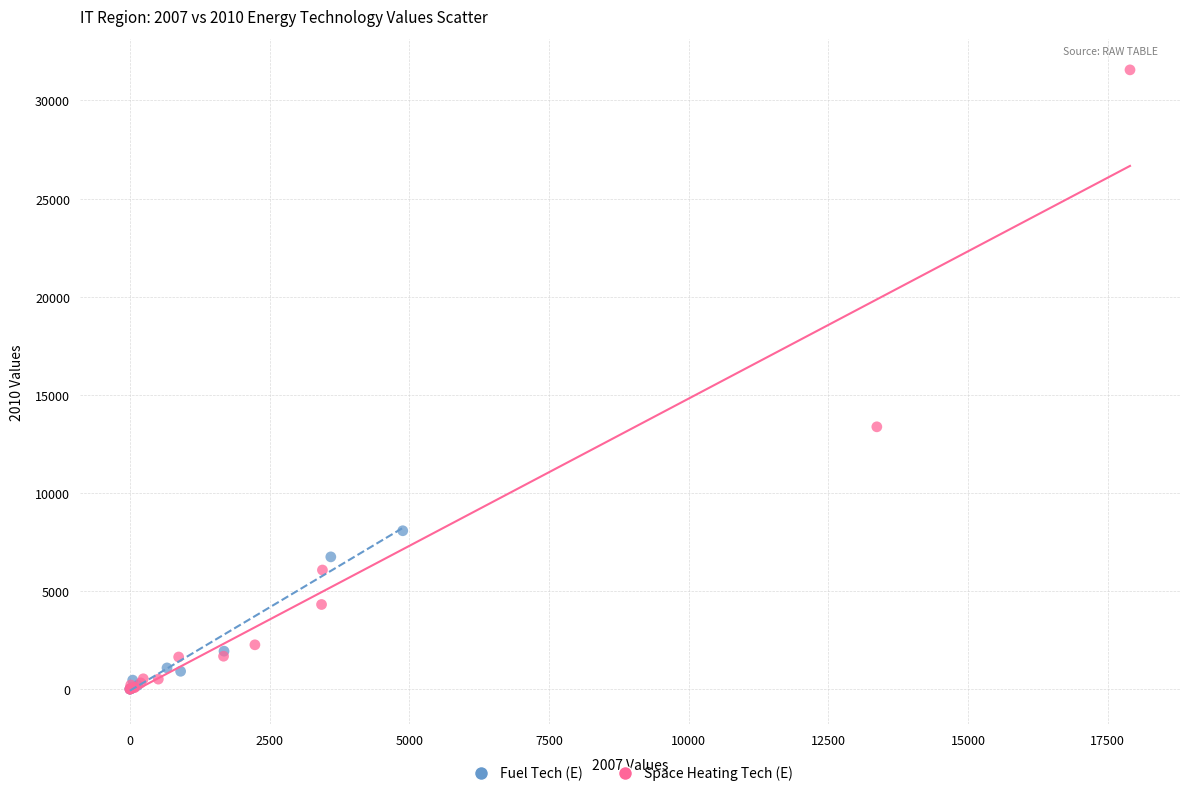

Which series reaches the maximum Y coordinate?

Space Heating Tech (E)